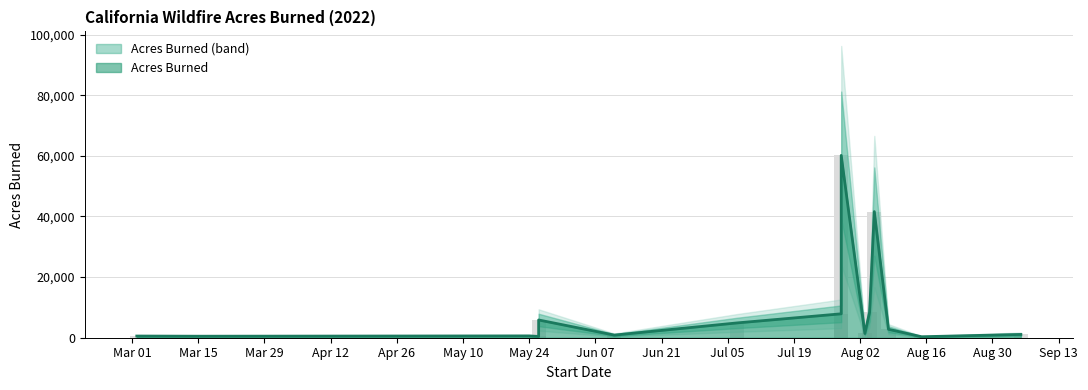

Does the chart contain any negative values?

No